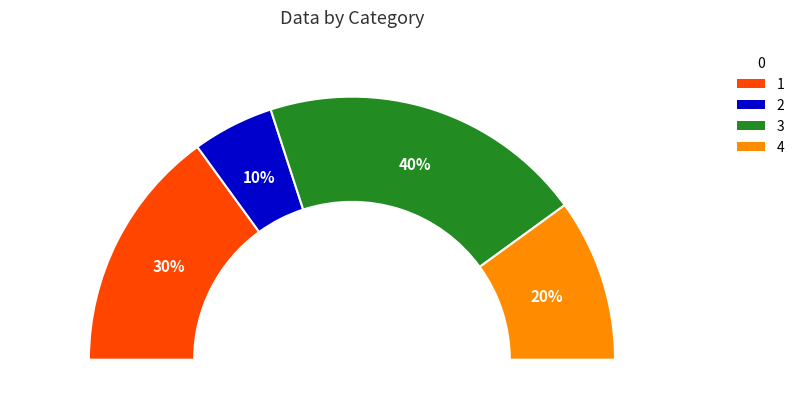

To the nearest percent, what percentage of the pie is 3?

40%